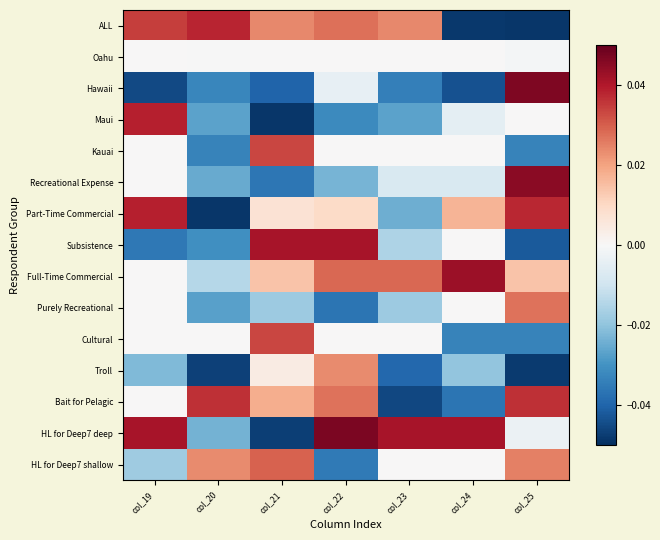

Between col_22 and col_25, which series saw the biggest shift?

Subsistence